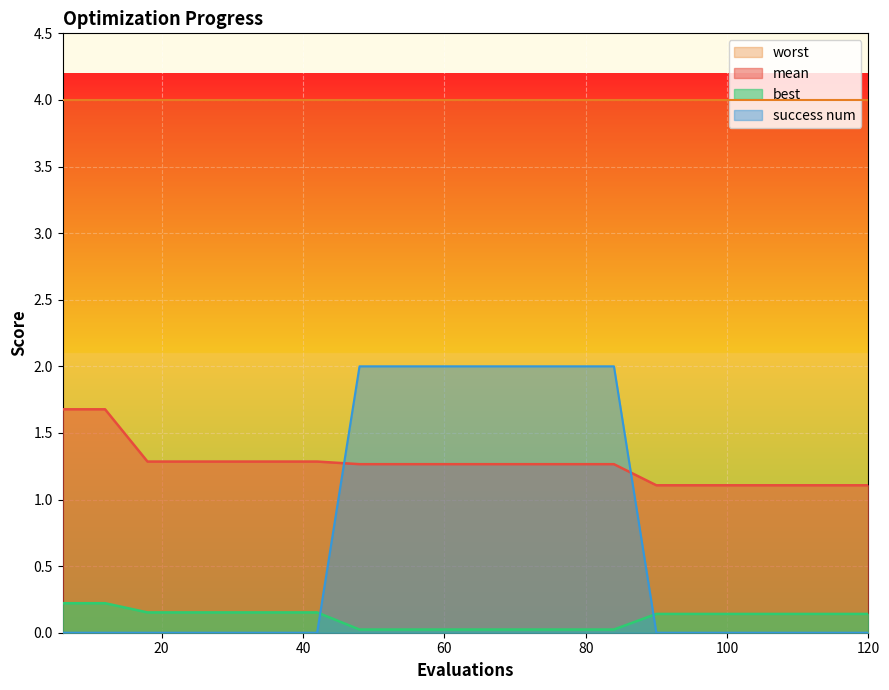

What is the minimum value for mean?

1.1